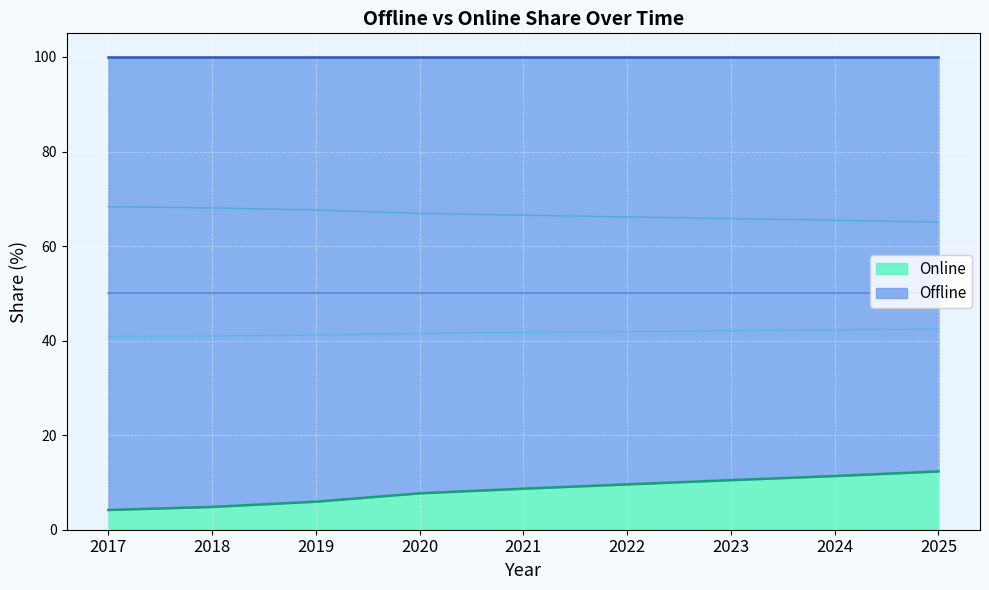

At which category is the sum across all series the highest?

2025